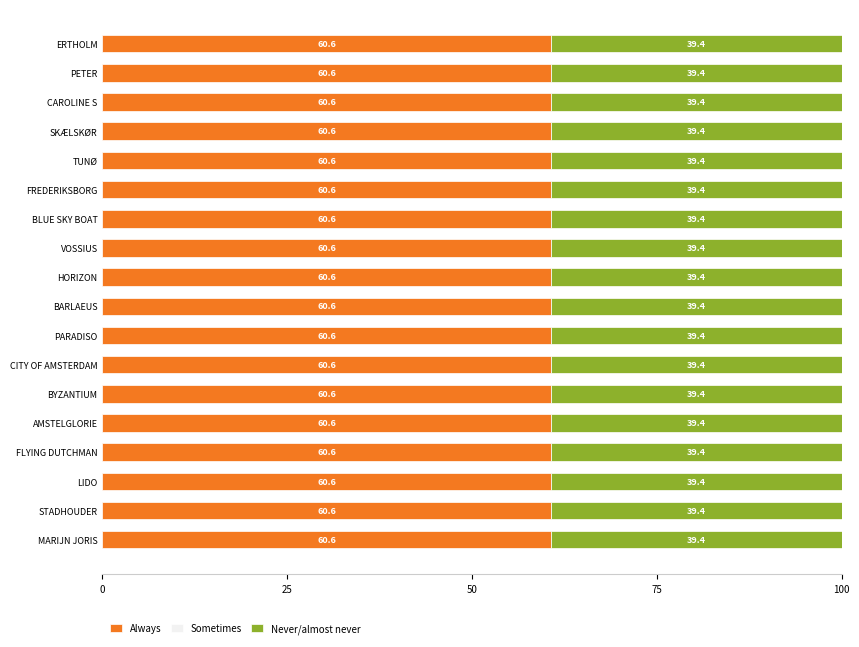

True or false: Always has a value of 60.6 at VOSSIUS.

True